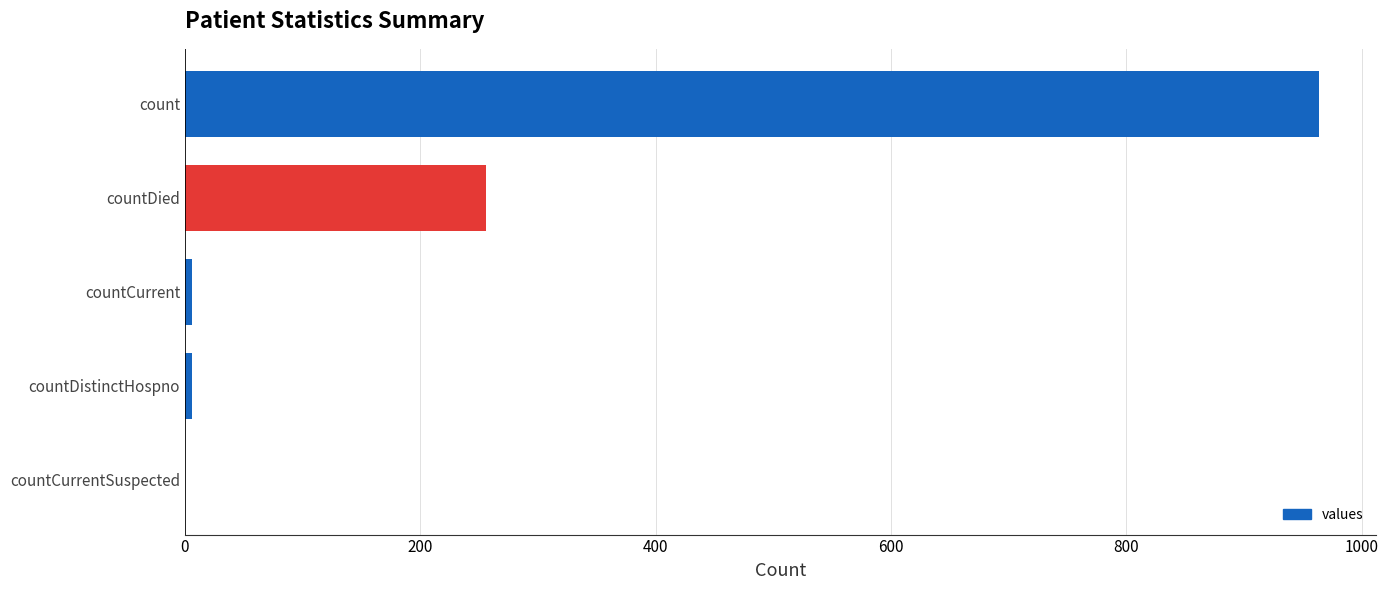

Reading bottom to top, list all the values displayed in this chart.

countCurrentSuspected=0	countDistinctHospno=6	countCurrent=6	countDied=256	count=964